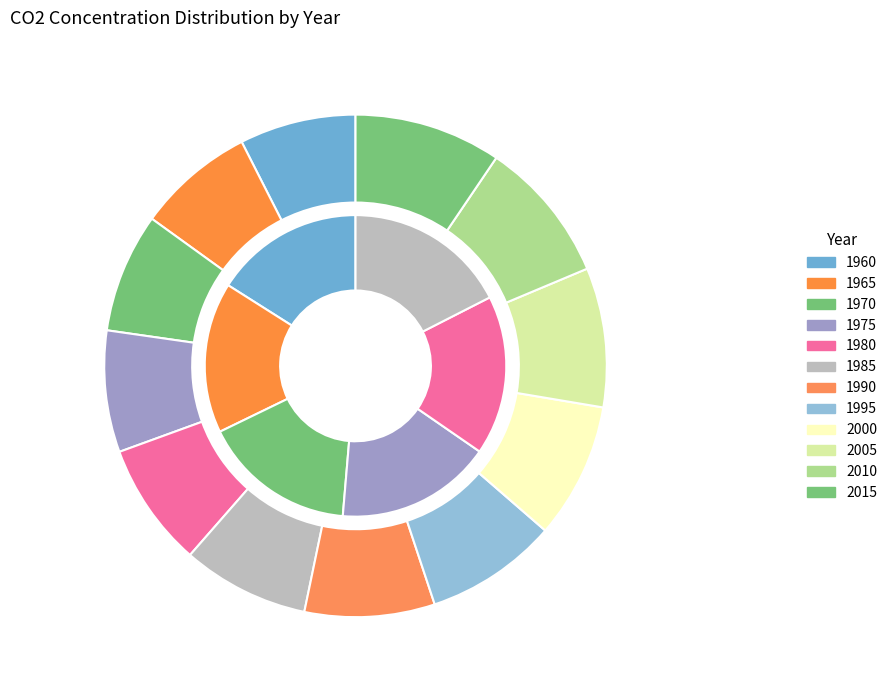

Does 1985 represent more than half of the total?

No